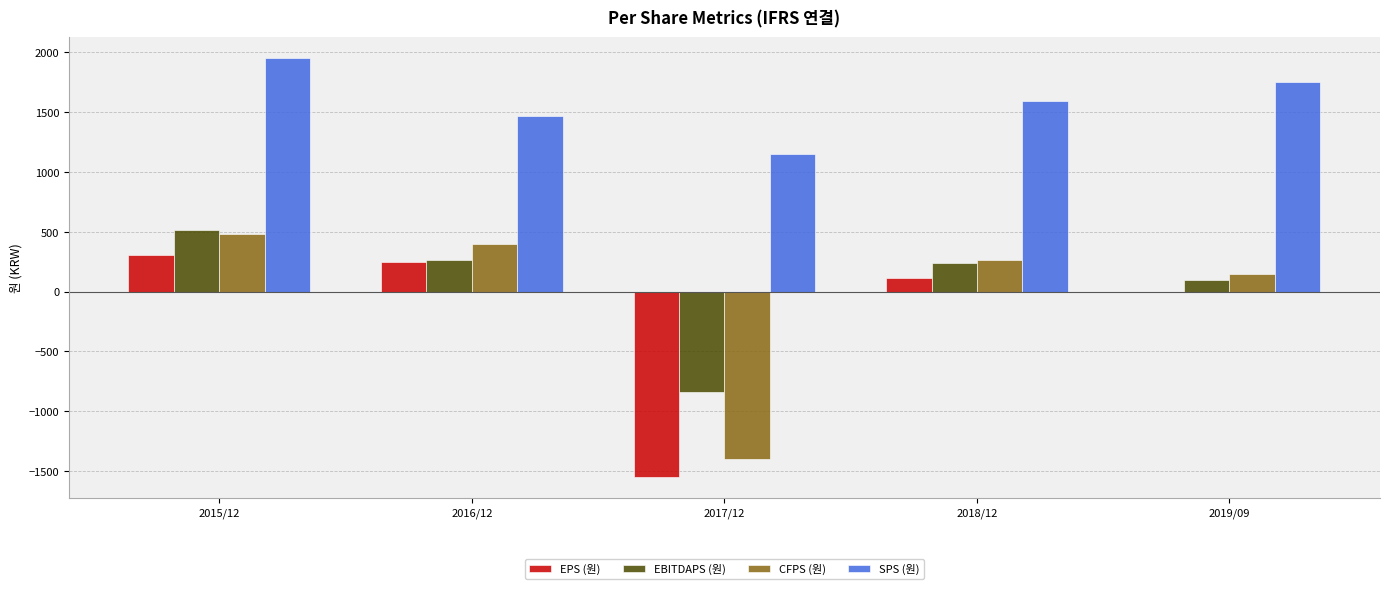

Is the value of CFPS (원) at 2019/09 greater than the value of EBITDAPS (원) at 2018/12?

No